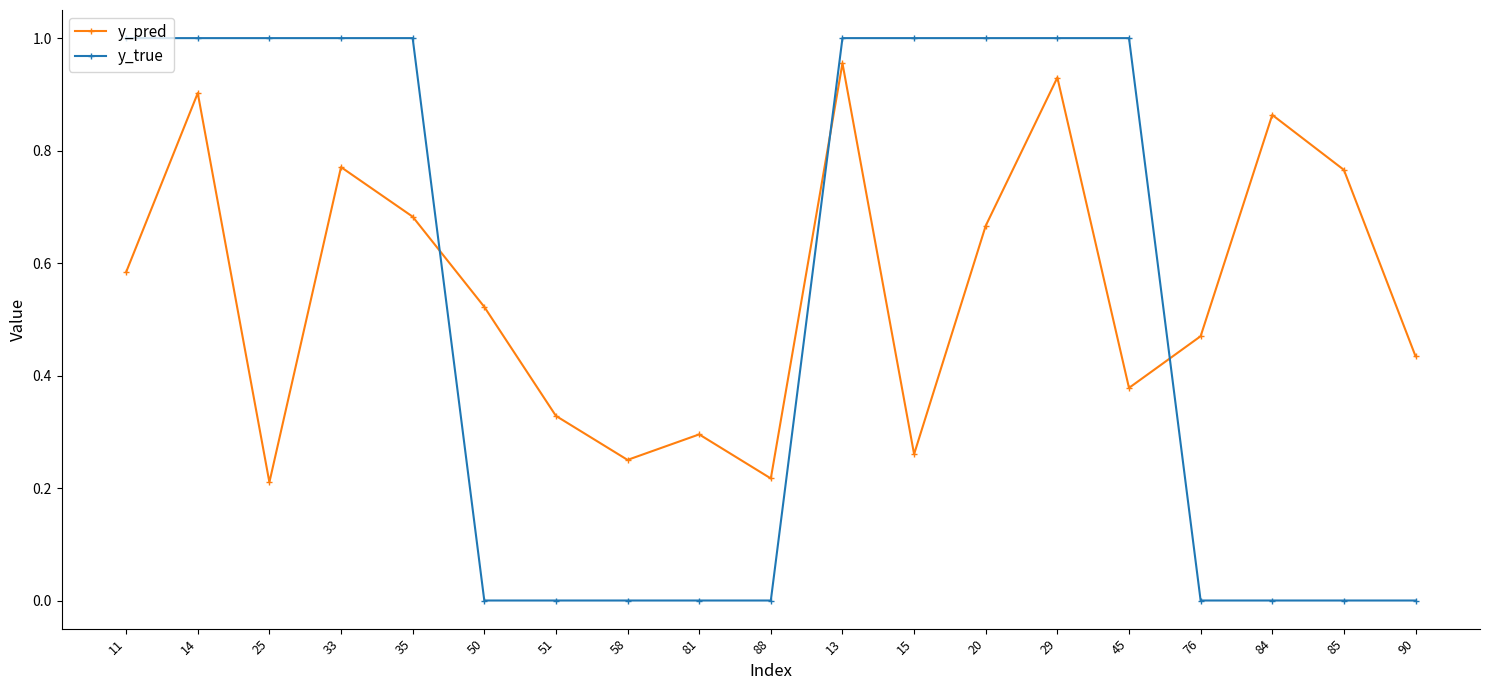

Is it true that y_true equals 1.8 at 45?

False